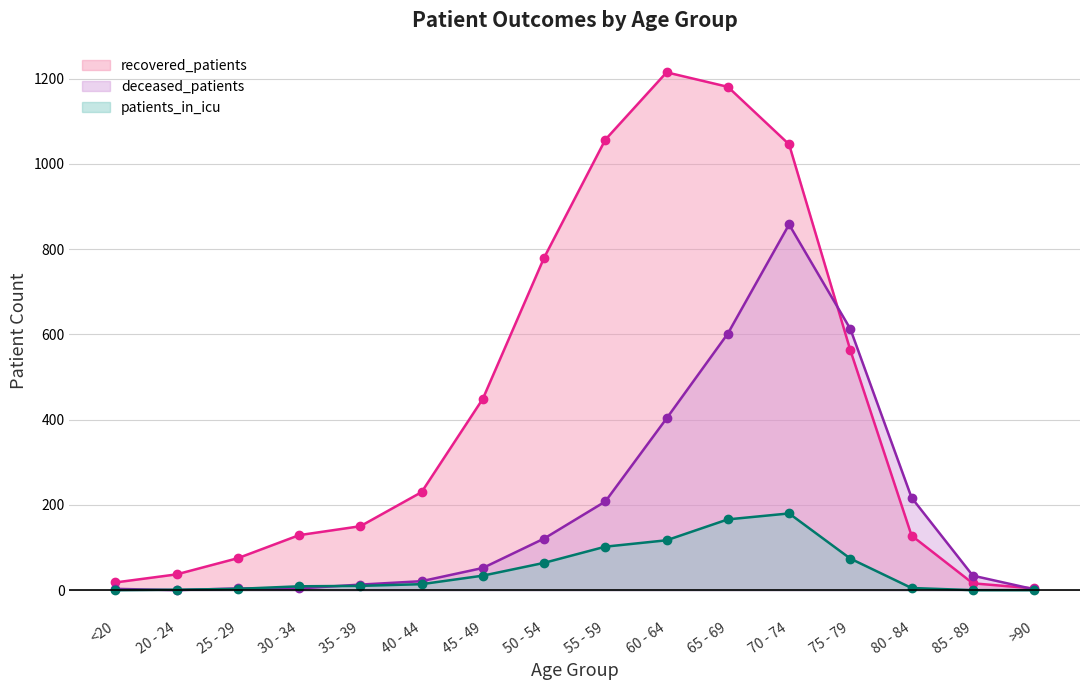

What is the spread (max minus min) of values at 60 - 64?

1098